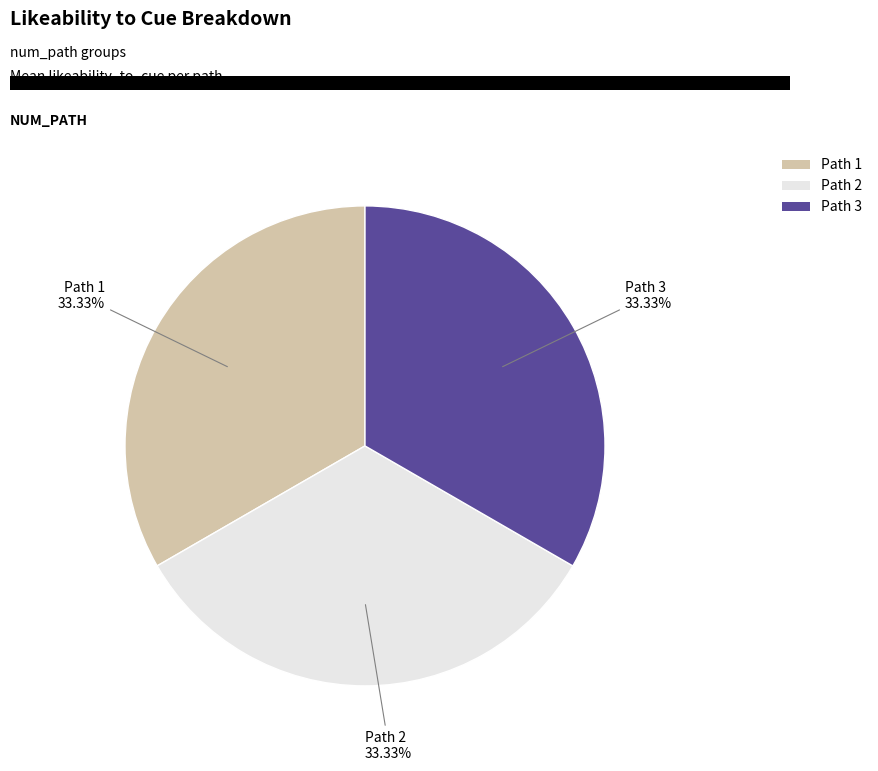

Is there any slice that represents more than half of the pie?

No